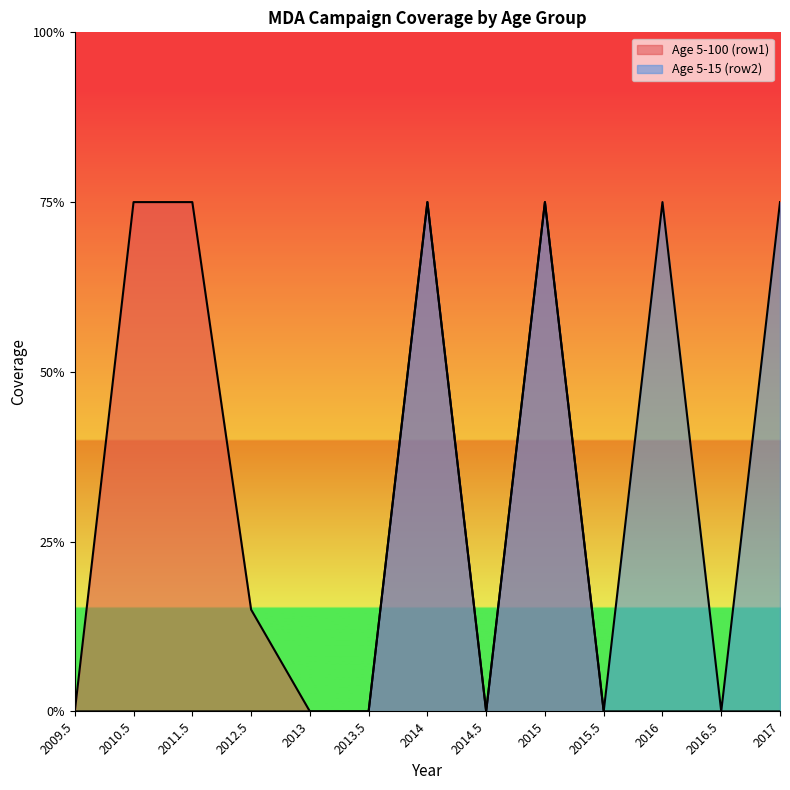

Is the value of Age 5-100 (row1) at 2014.5 greater than the value of Age 5-15 (row2) at 2013?

No